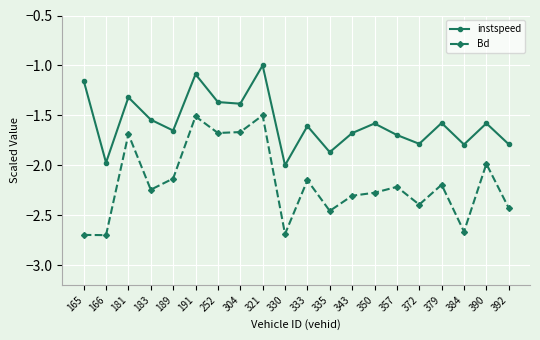

Which category has the highest value across all series?

321